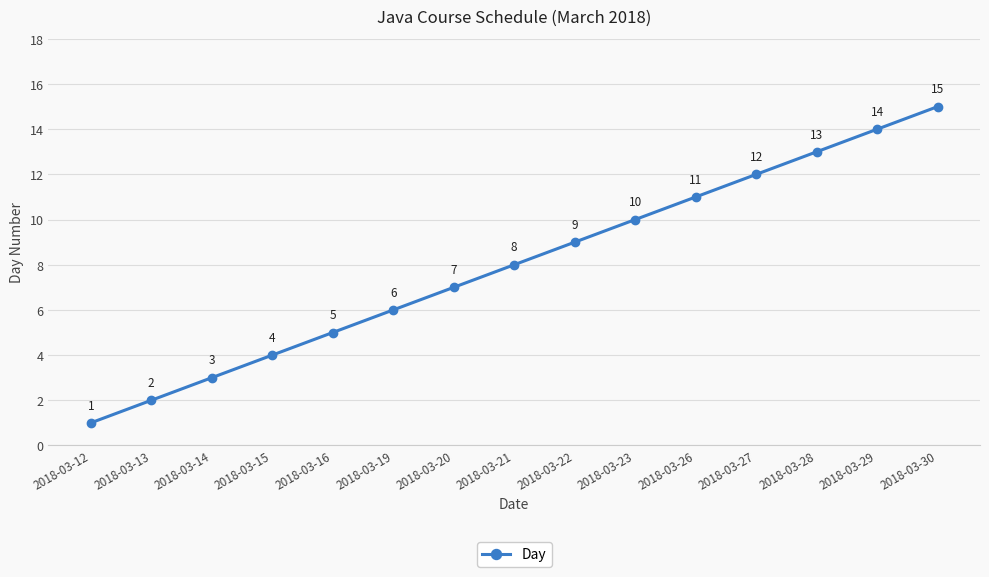

What is the approximate value at 2018-03-20, to the nearest 10?

10